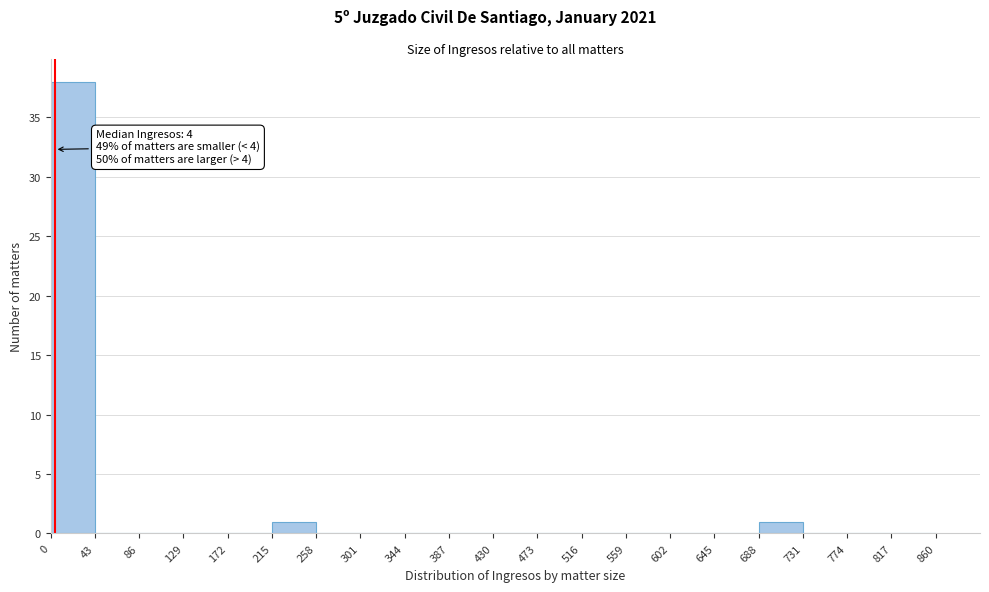

Which range on the x-axis has the tallest bar?

0 to 43